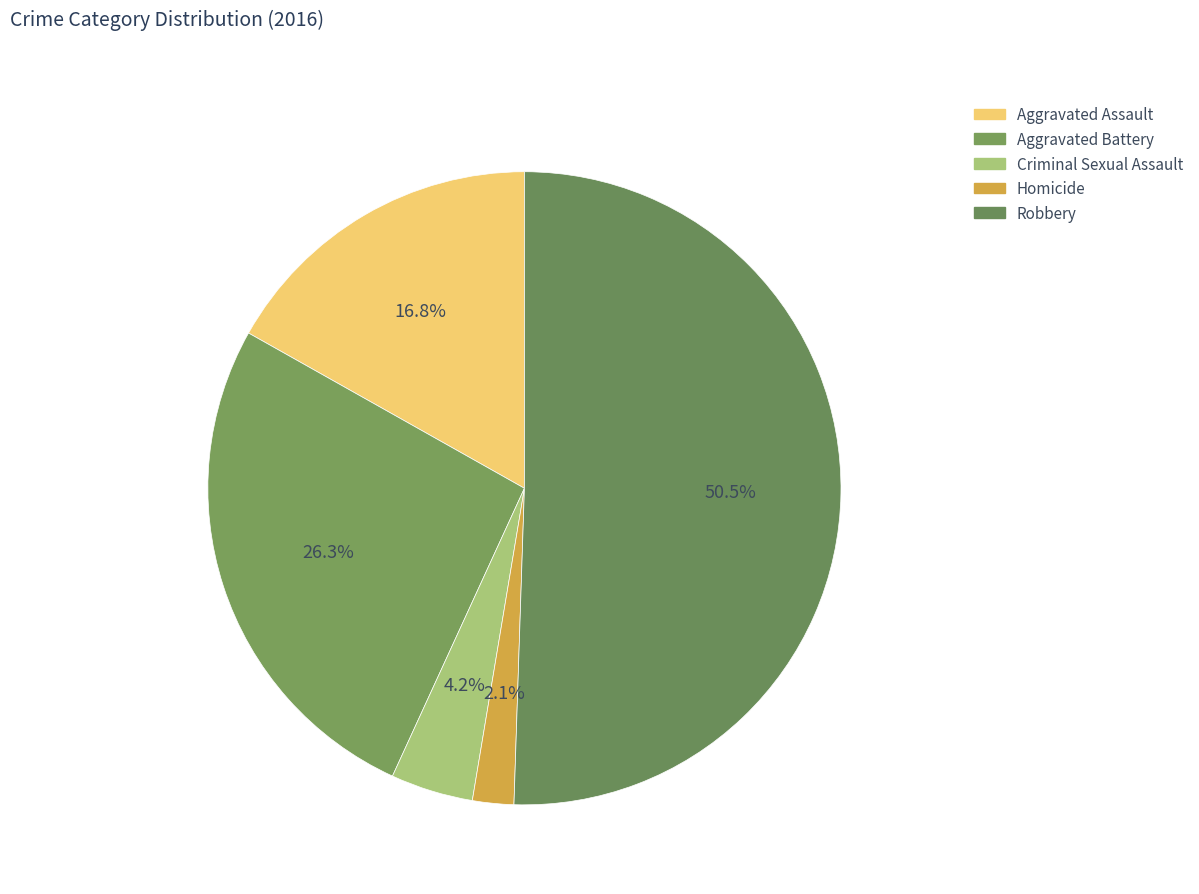

What percentage is the Robbery slice, to the nearest percent?

51%